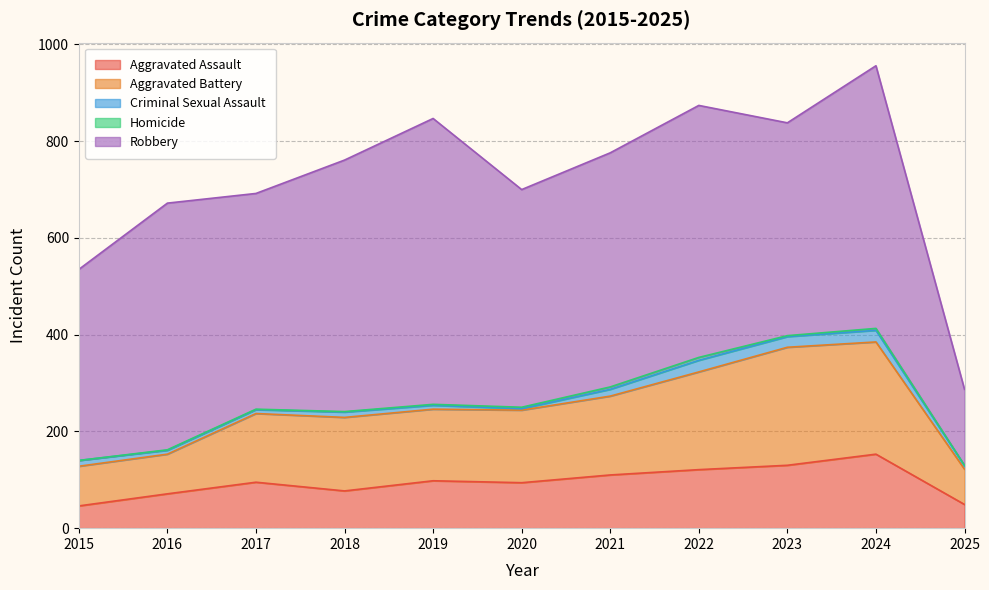

Which has a higher value, 2025 or 2017?

2017